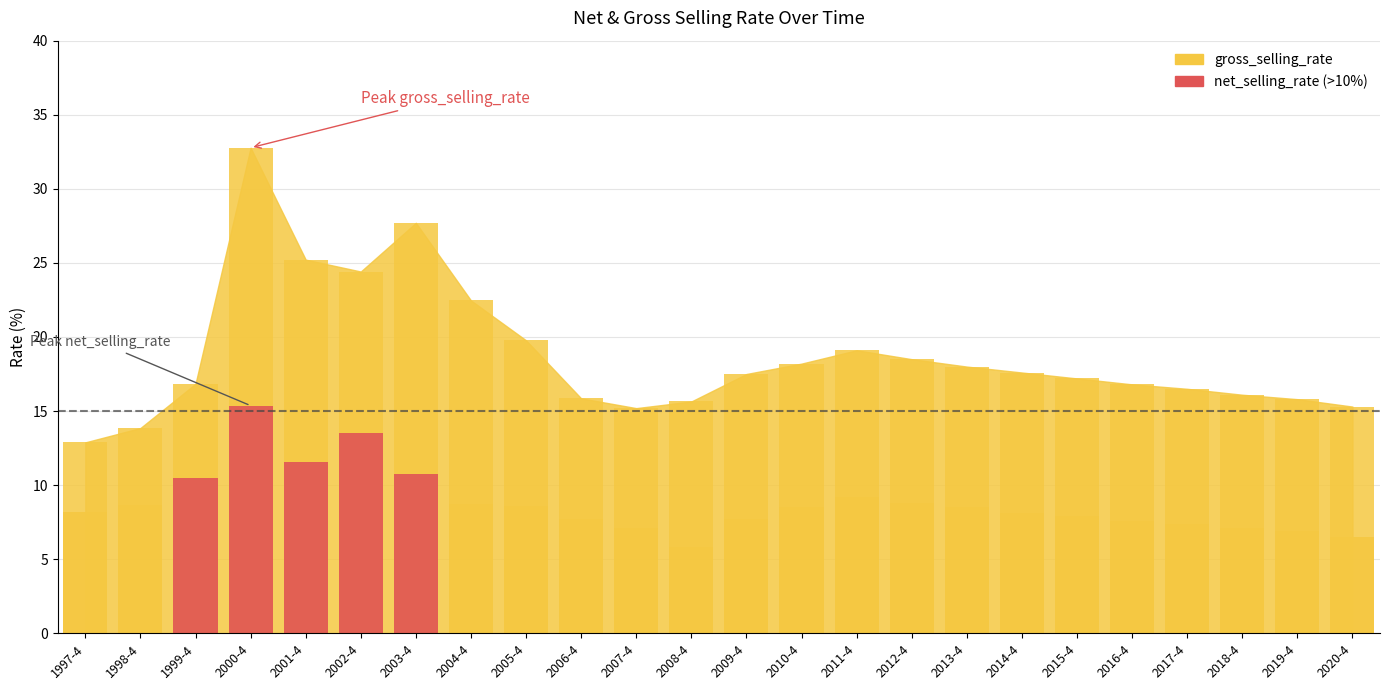

What is the difference between the values at 1999-4 and 2001-4?

8.4